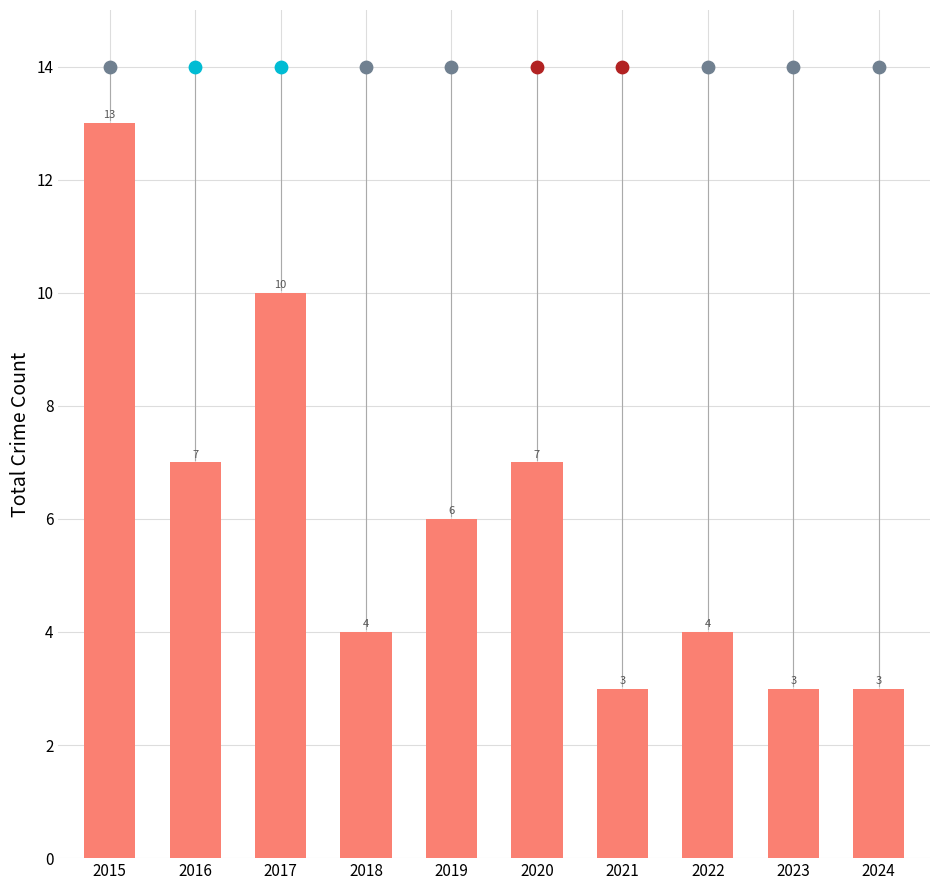

Approximately how many times larger is the value at 2017 compared to 2019?

1.7